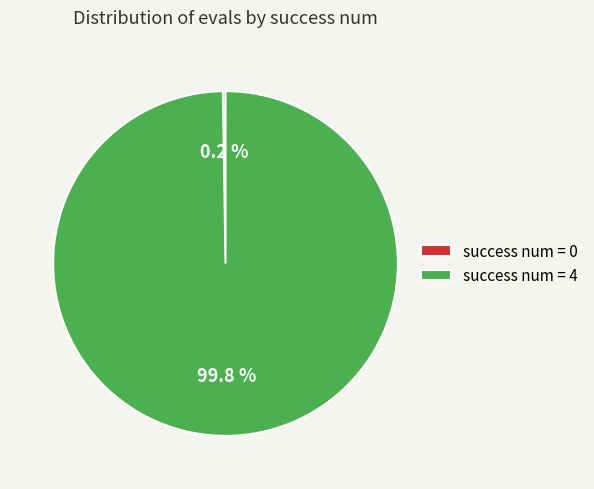

Which slice represents more than half of the pie?

success num = 4